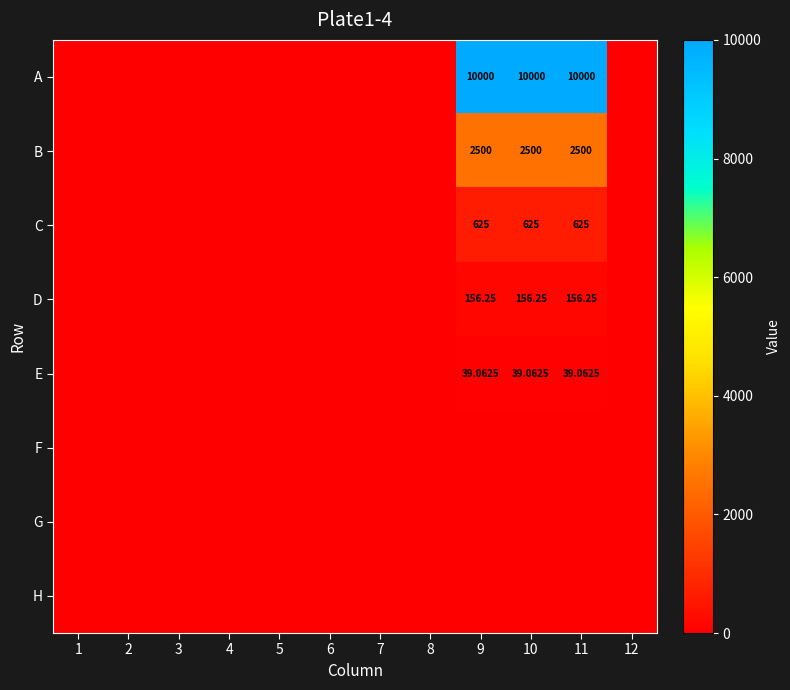

True or false: E has a value of 57.5 at 10.

False